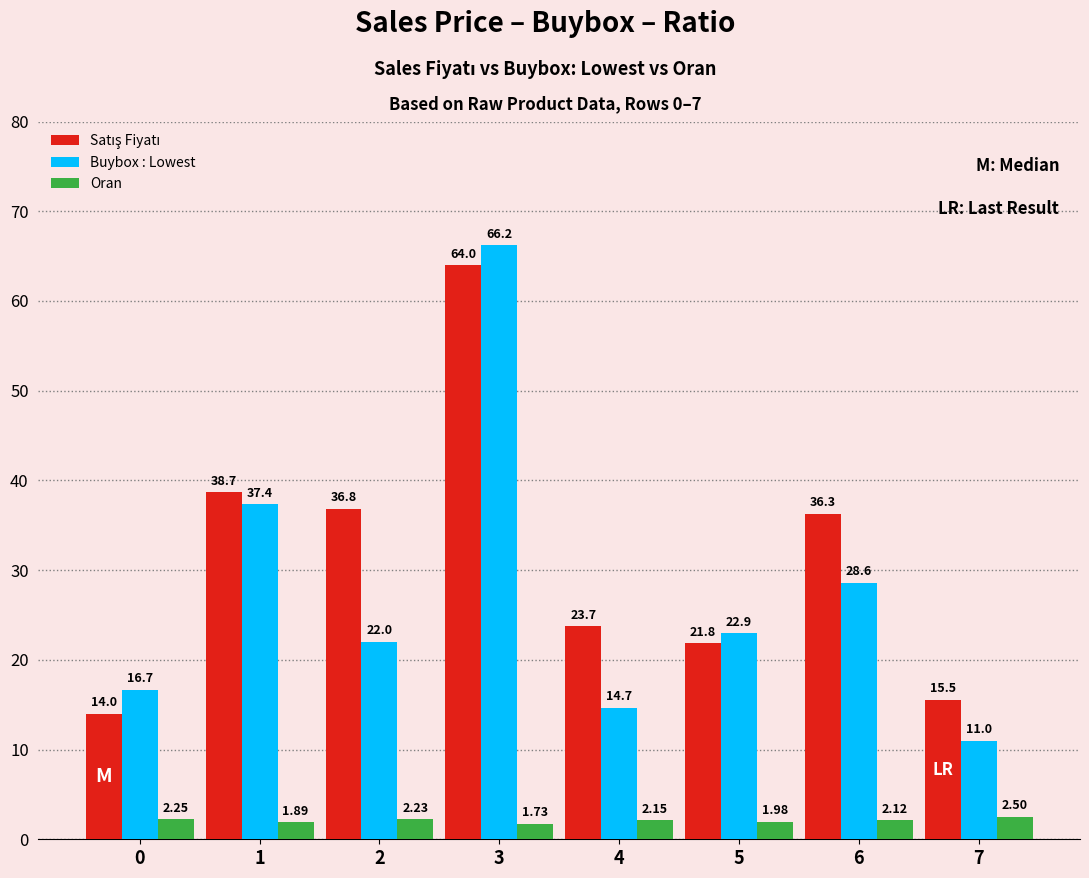

What is the spread (max minus min) of values at 2?

34.6